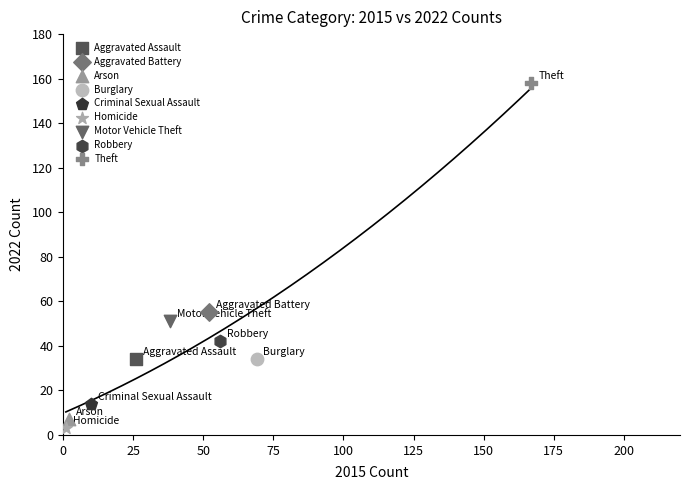

What are all the series names shown in the legend?

Aggravated Assault, Aggravated Battery, Arson, Burglary, Criminal Sexual Assault, Homicide, Motor Vehicle Theft, Robbery, Theft